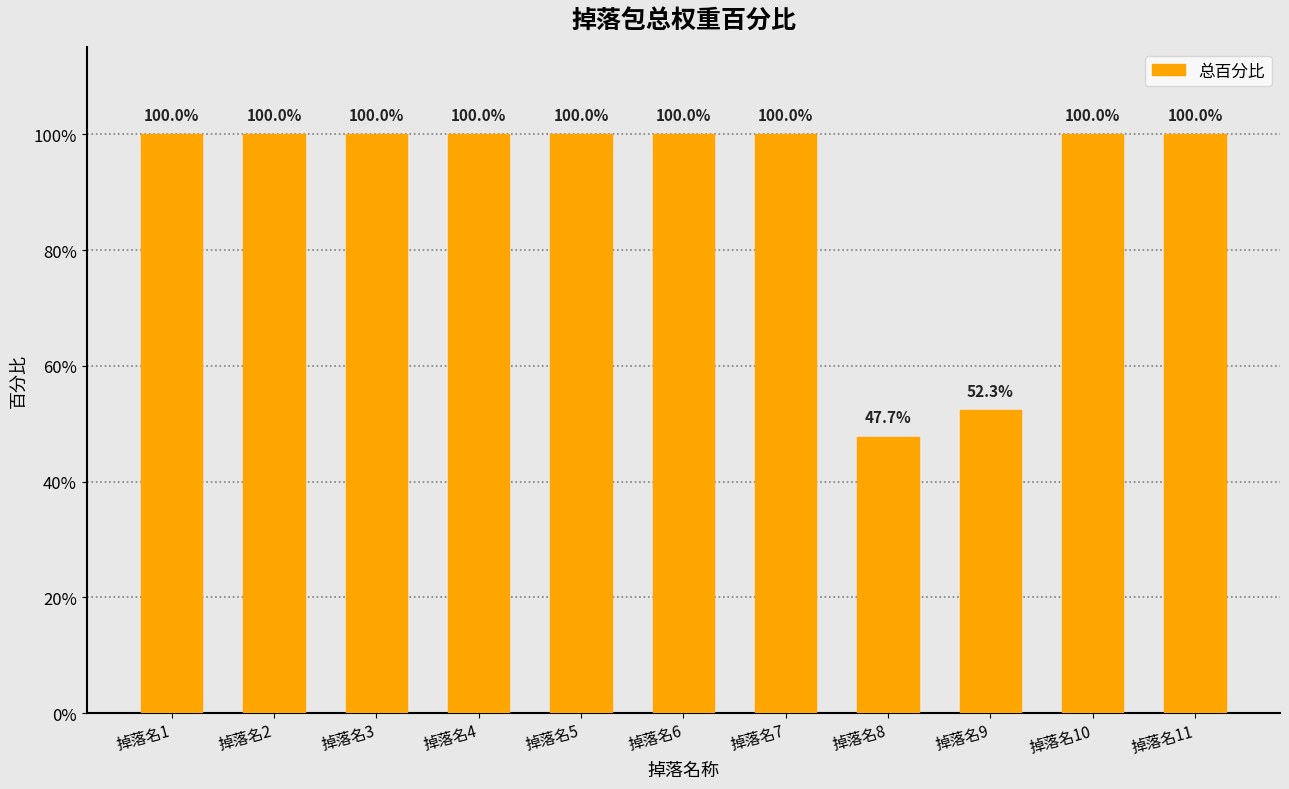

The value at 掉落名9 is 0.5. True or false?

True